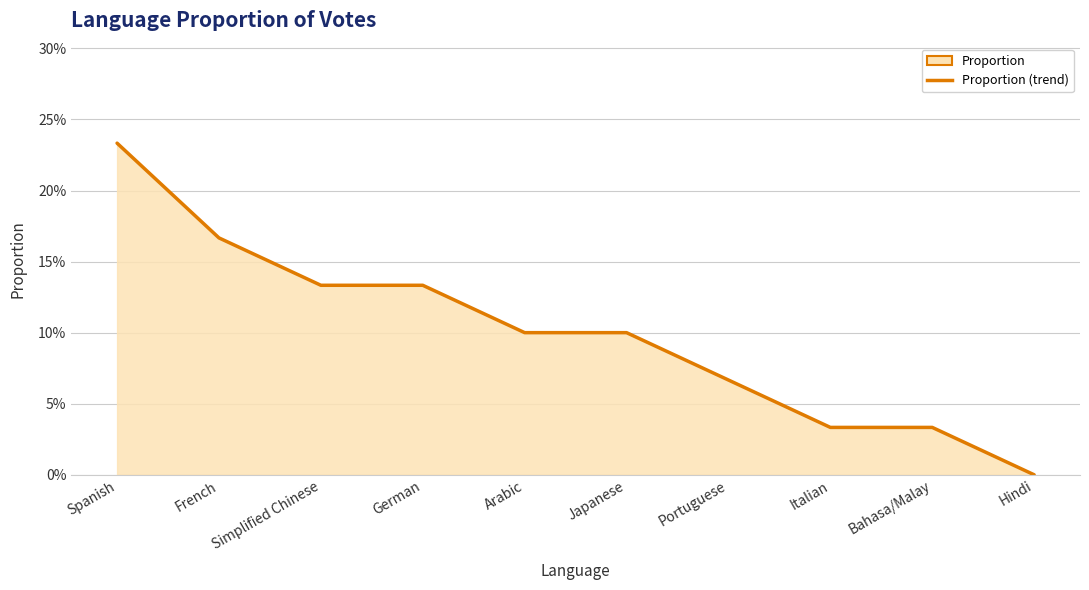

What is the maximum value shown in the chart?

0.2